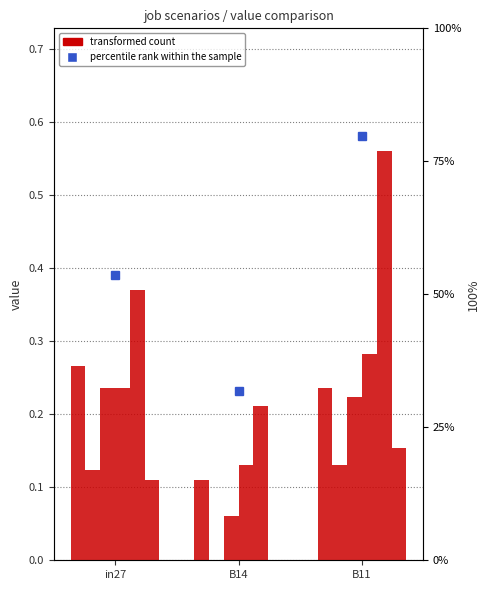

What is the label of the 1st bar from the right?

B11